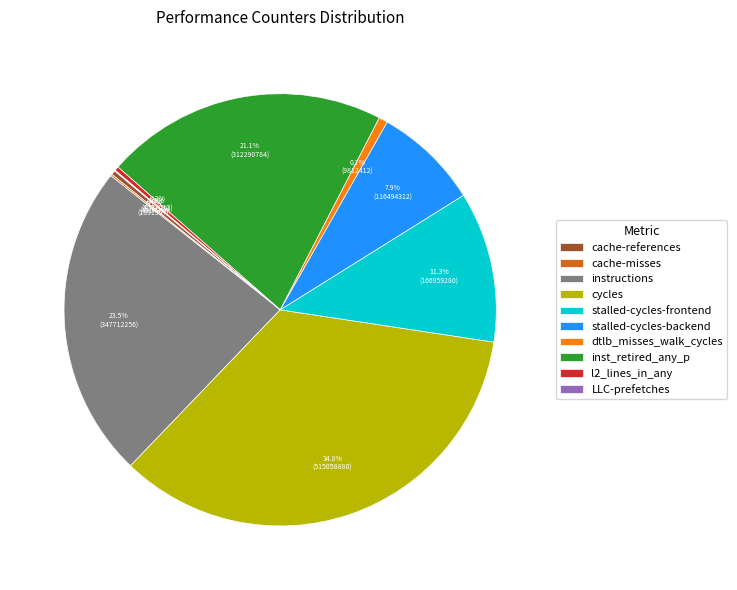

Is it true that l2_lines_in_any is 9% of the pie?

False